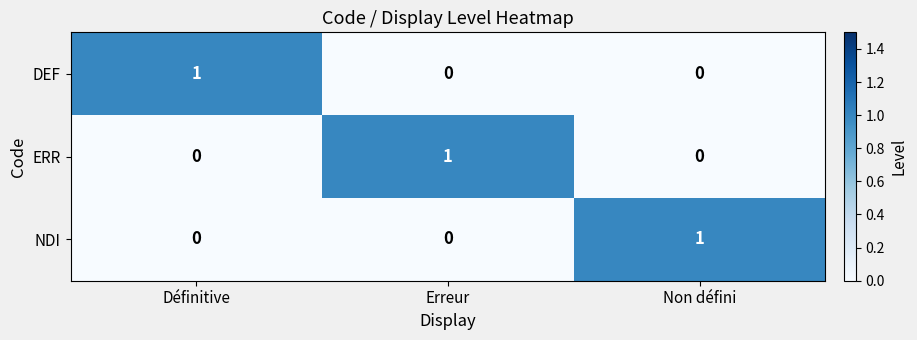

The DEF series shows 1 at Erreur. True or false?

False